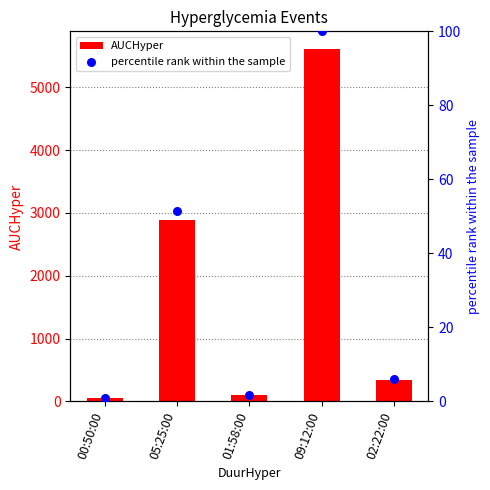

At how many categories does at least one series exceed 1241?

2